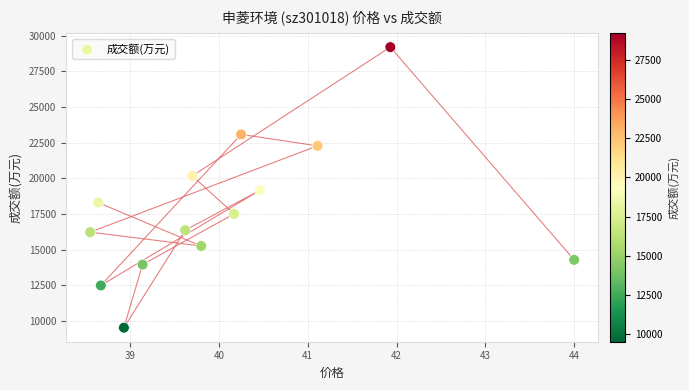

What is the range of Y values (max minus min)?

19653